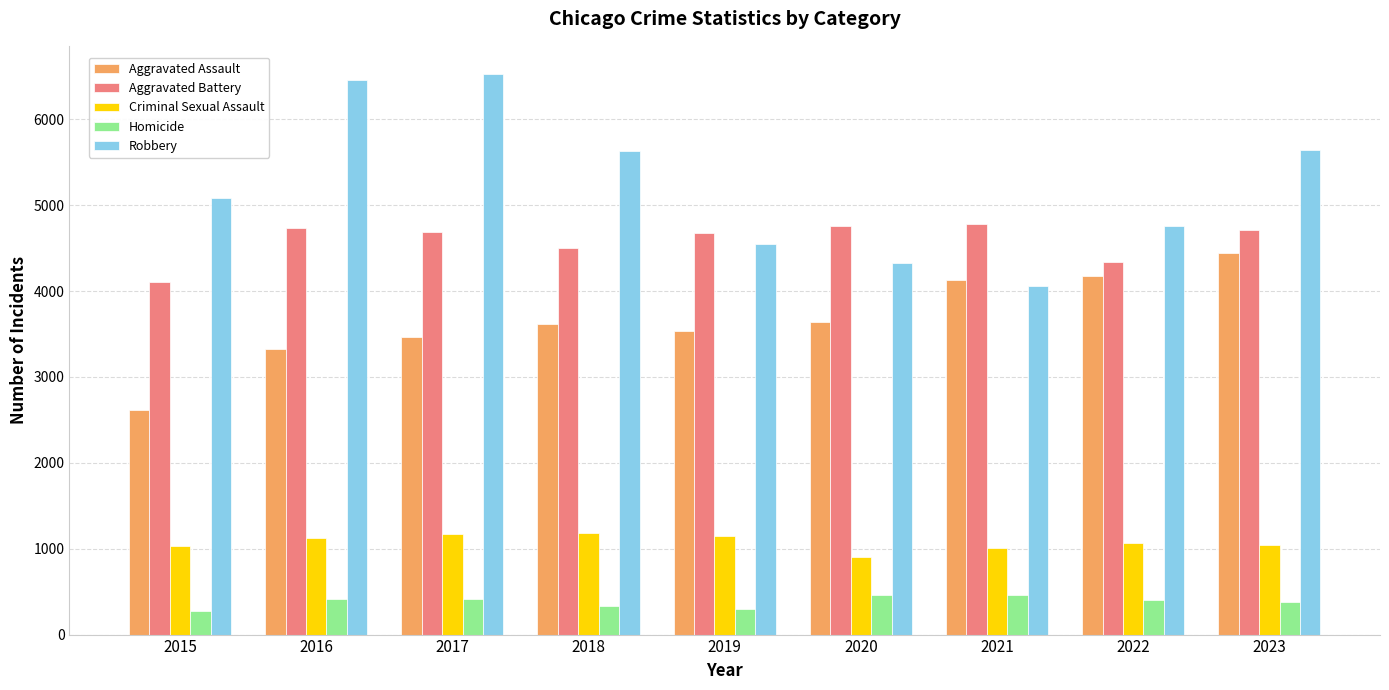

The Criminal Sexual Assault series shows 1146 at 2019. True or false?

True